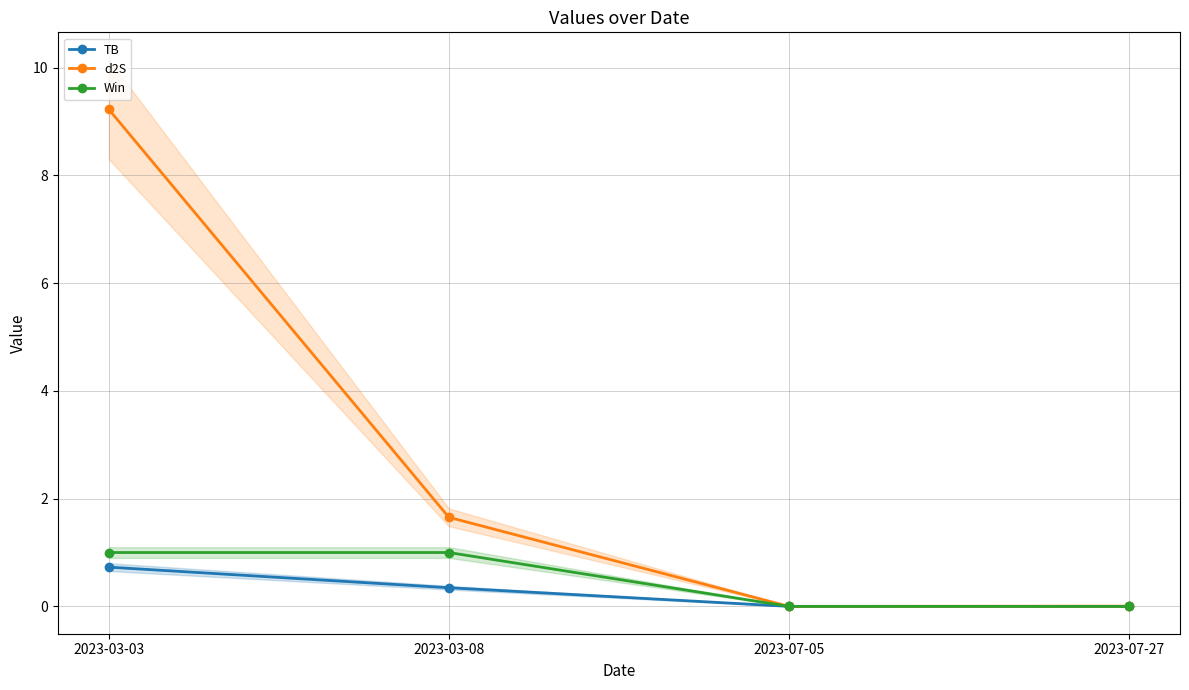

At which category does the chart reach its minimum across all series?

2023-07-05